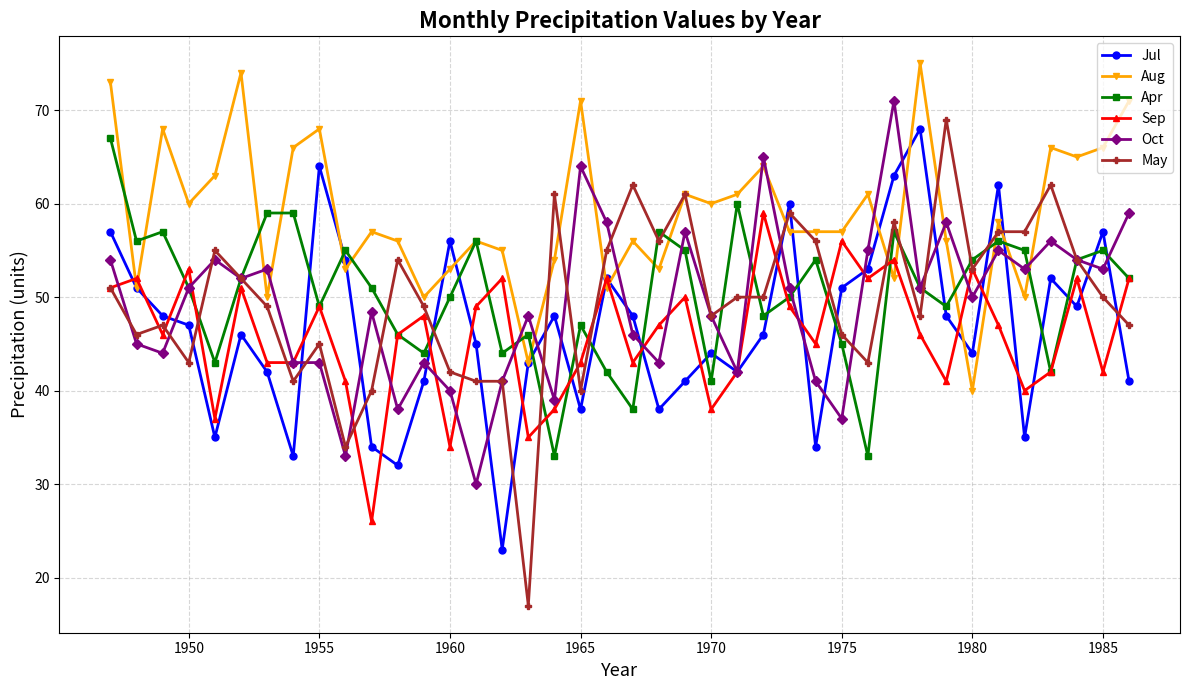

What is the minimum value shown in the chart?

17.0